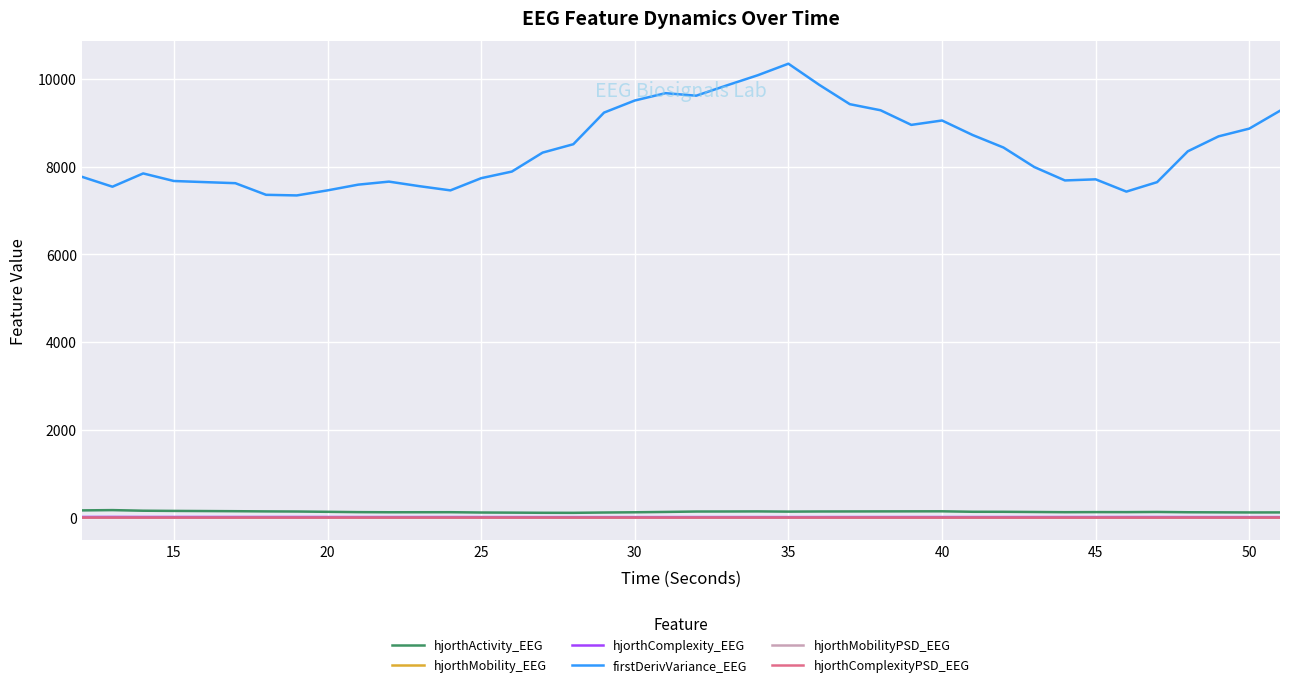

True or false: hjorthComplexityPSD_EEG has more than 2 points higher than both neighbors.

True